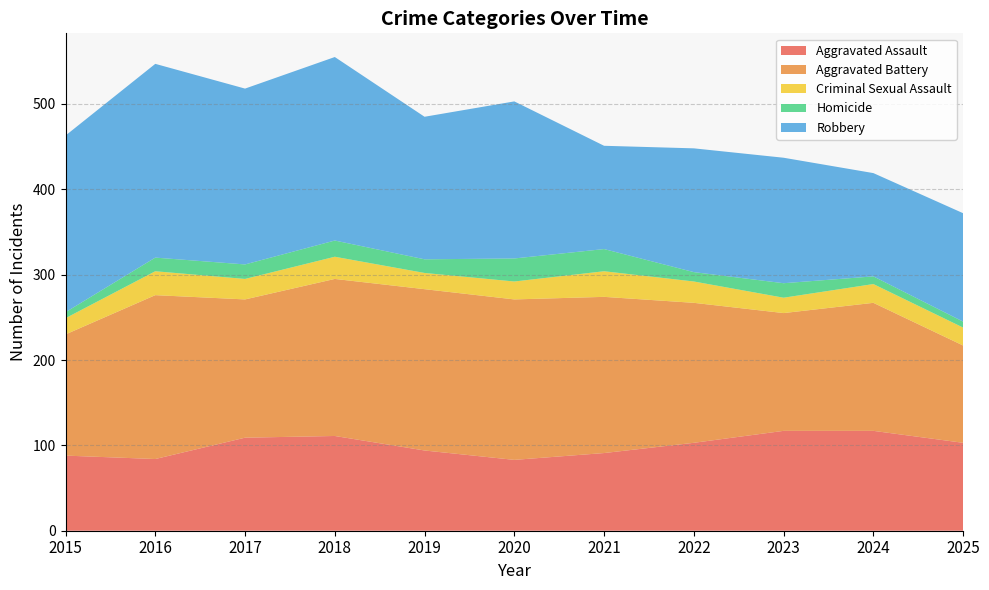

Reading left to right, transcribe all the data shown in this chart.

Aggravated Assault: 88	84	109	111	94	83	91	103	117	117	103
Aggravated Battery: 142	192	162	184	189	188	183	164	138	150	114
Criminal Sexual Assault: 19	28	24	26	19	21	30	25	18	22	21
Homicide: 7	16	17	19	16	27	26	11	17	9	7
Robbery: 207	227	206	215	167	184	121	145	147	121	127